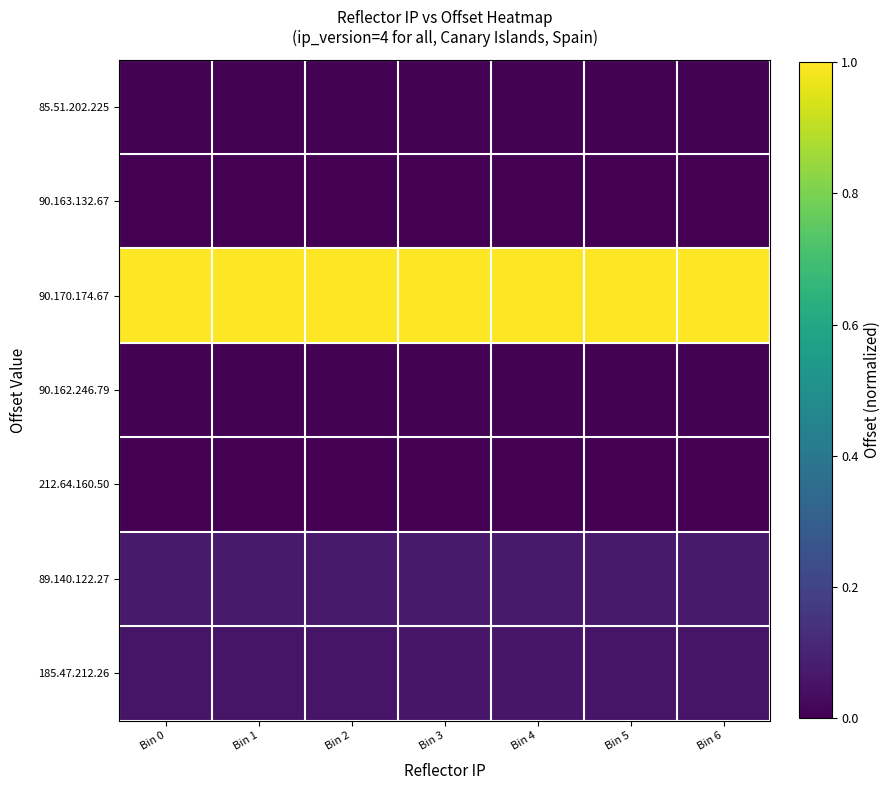

At Bin 1, list the series in order from largest to smallest.

90.170.174.67, 89.140.122.27, 185.47.212.26, 90.162.246.79, 85.51.202.225, 212.64.160.50, 90.163.132.67